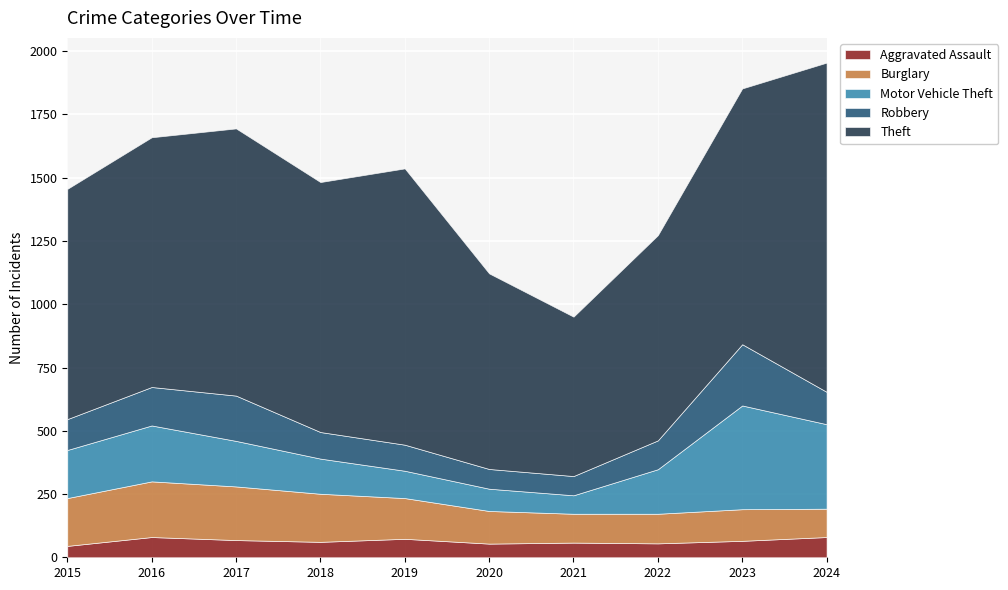

What is the difference between the second highest and second lowest values in the Burglary series?

98